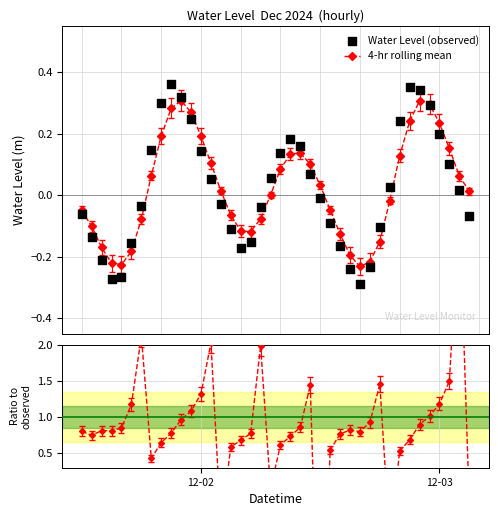

Which series contains the lowest Y value?

Ratio (mean/obs)